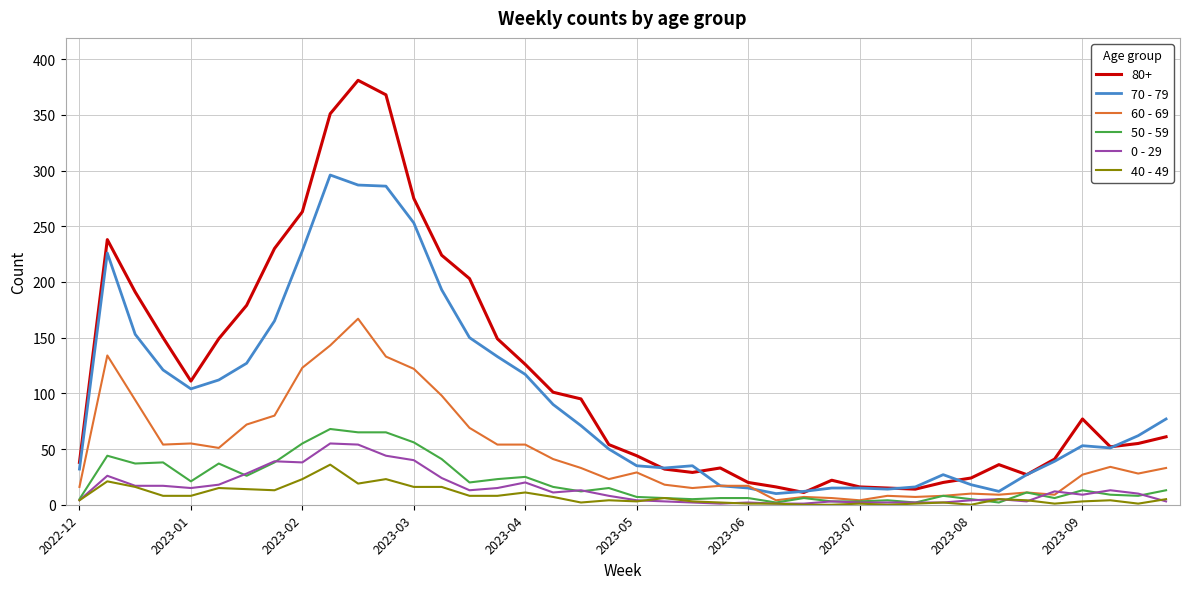

Which series has the largest total across all categories?

80+